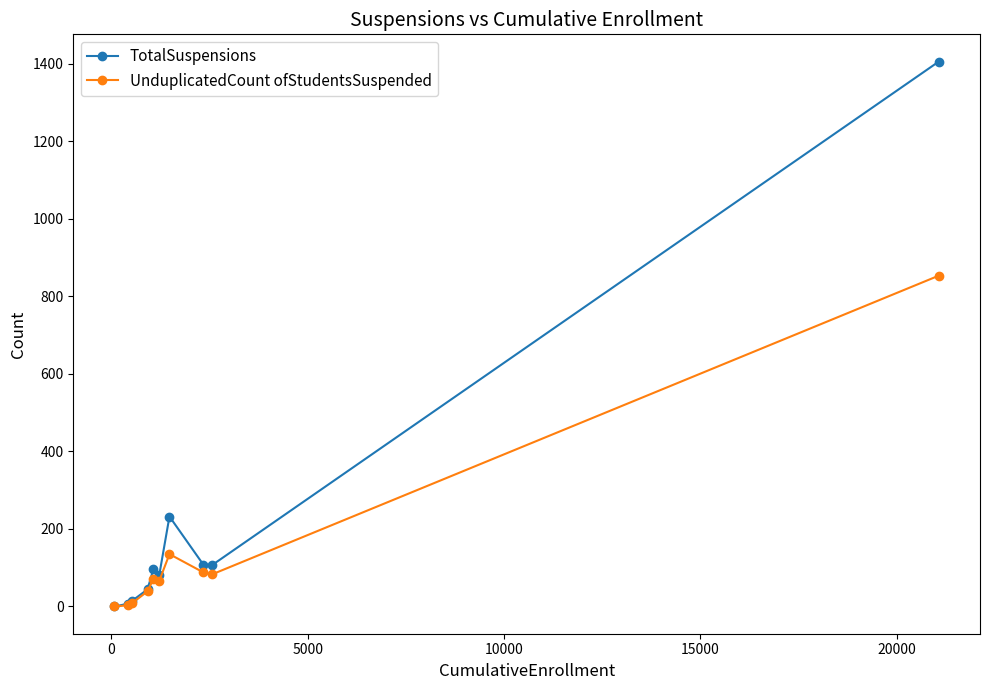

True or false: TotalSuspensions has more than 0 interior local peaks.

True